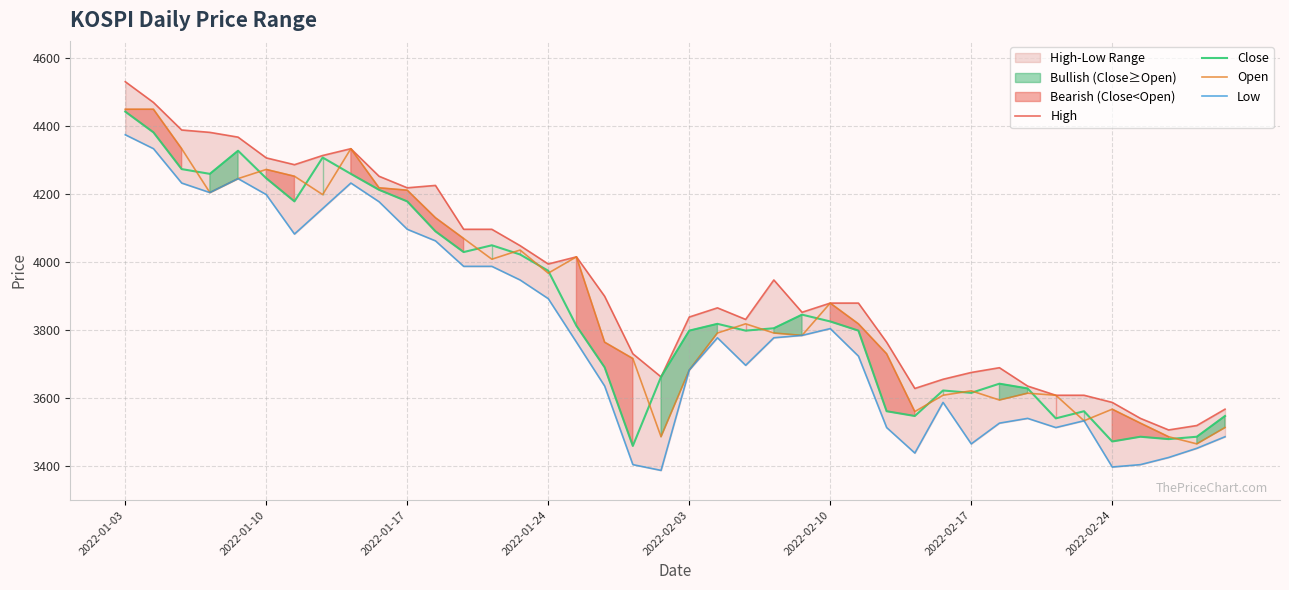

What is the spread (max minus min) of values at 2022-01-03?

156